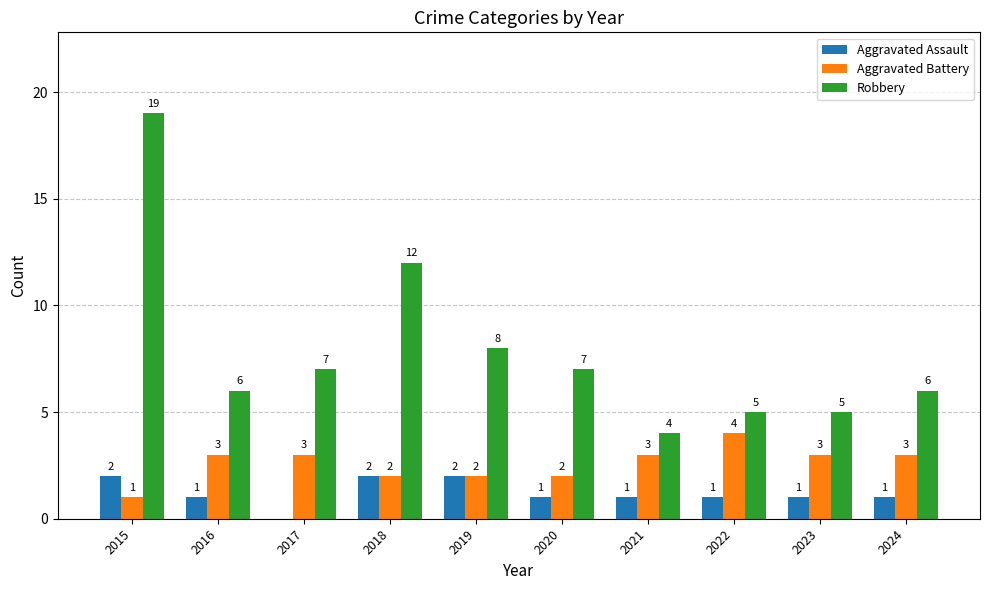

The value of Robbery at 2018 is 4. True or false?

False